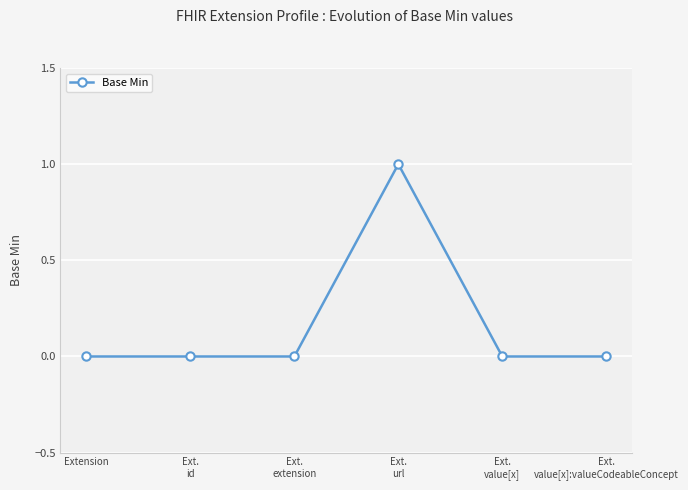

What is the sum of all values?

1